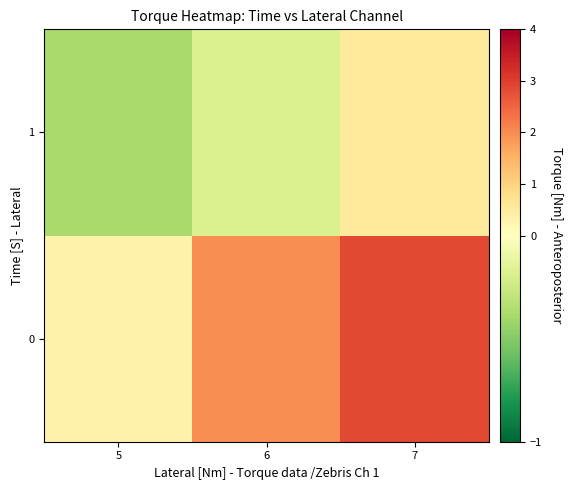

List the series in order of their overall mean, highest first.

0, 1